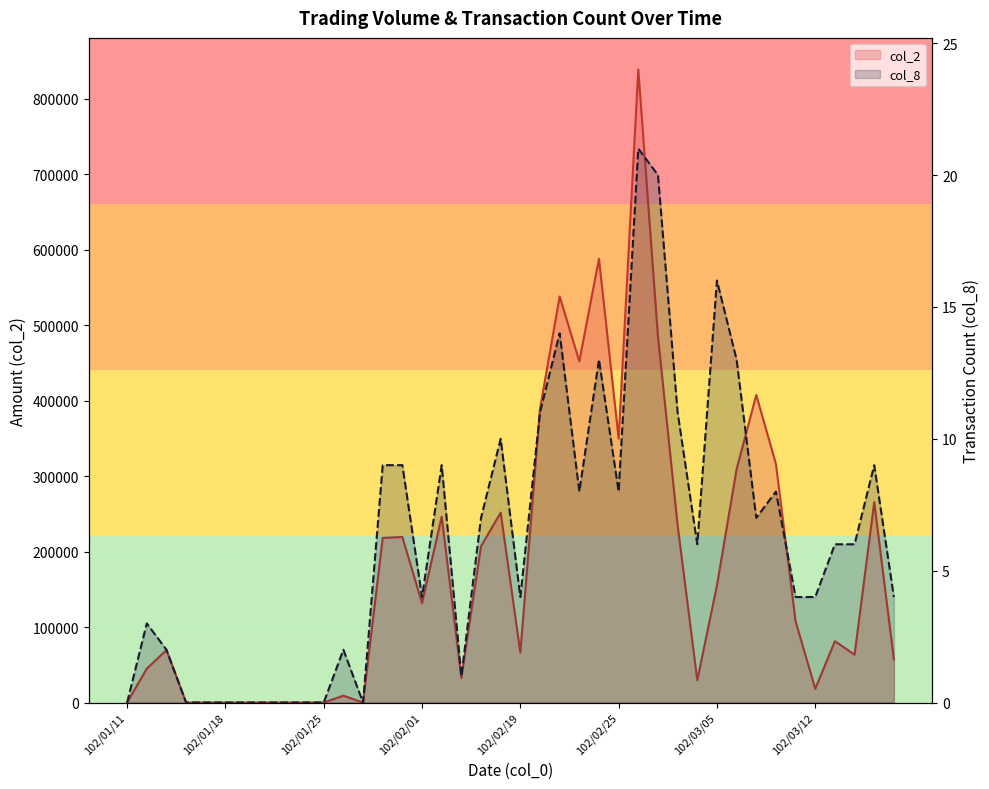

The col_8 series shows 0 at 102/01/29. True or false?

True